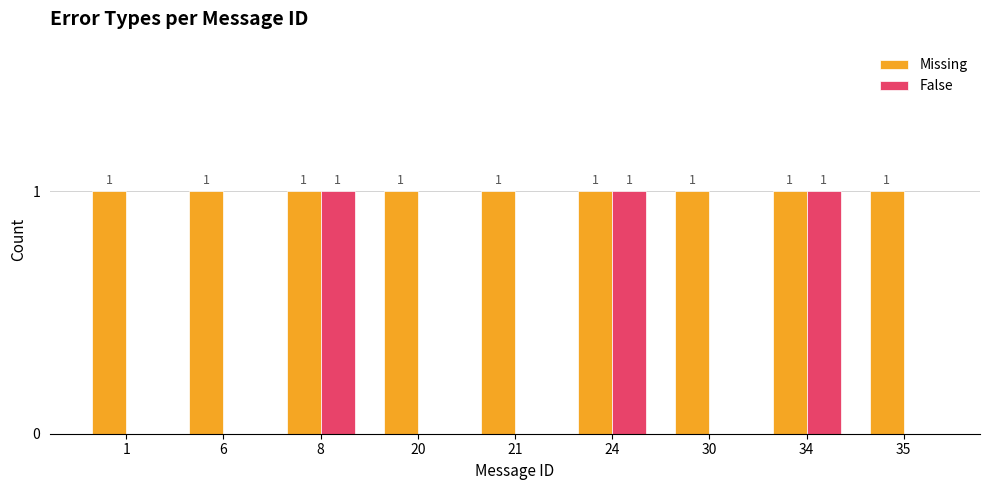

Reading right to left, list all the values displayed in this chart.

Missing: 1	1	1	1	1	1	1	1	1
False: 0	1	0	1	0	0	1	0	0